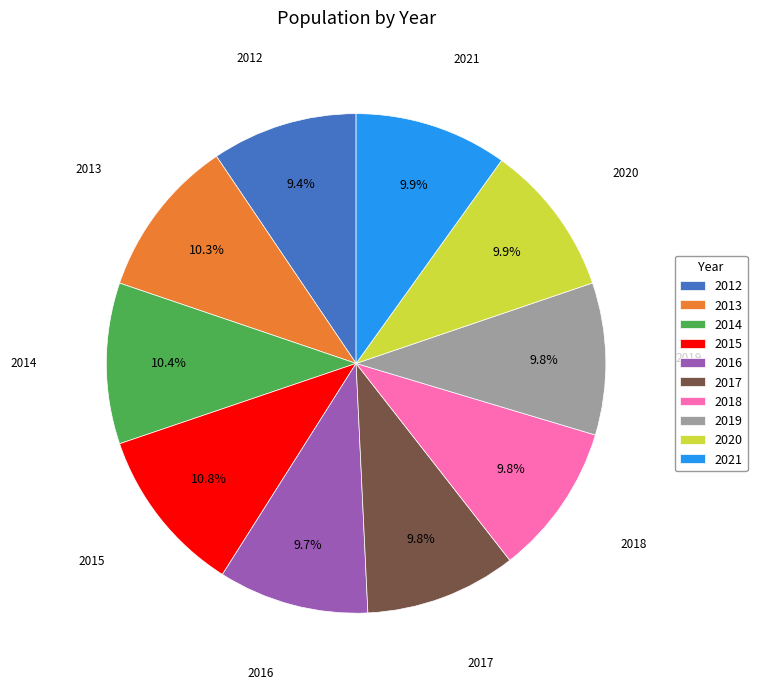

Combined, do 2020 and 2016 account for over 50%?

No